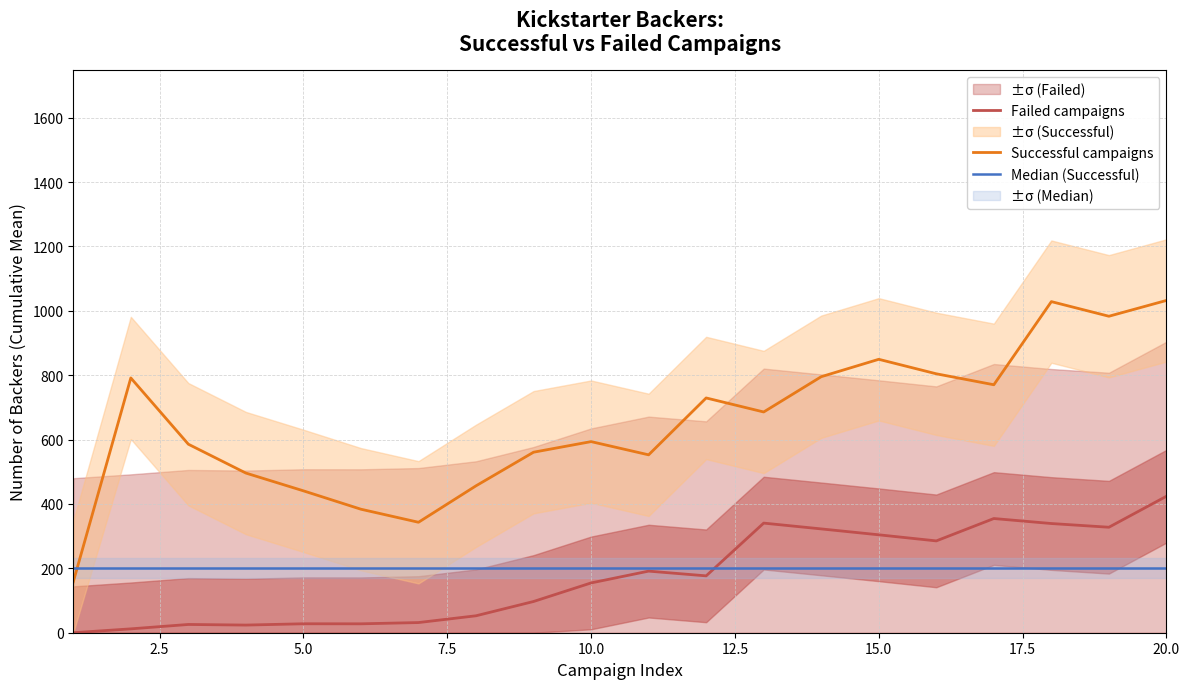

How many lines are shown in the chart?

3